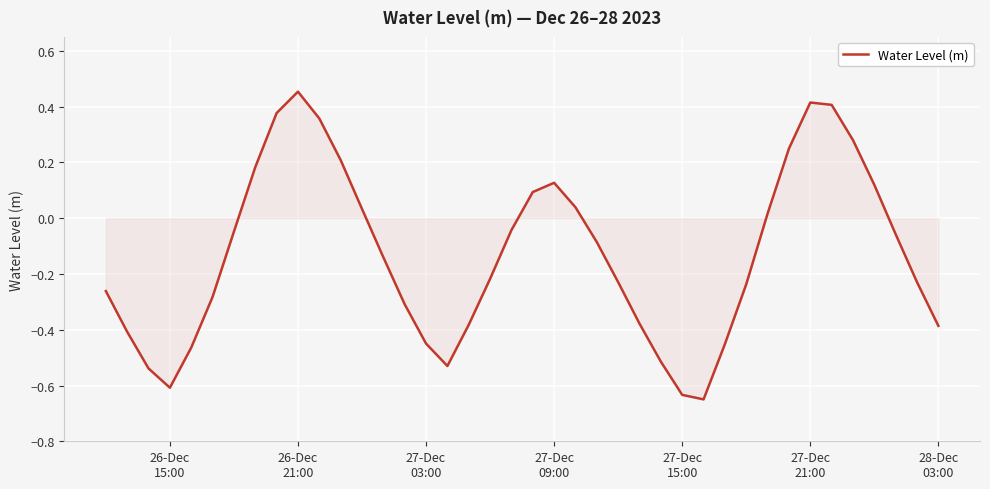

What is the difference between the maximum and minimum values?

1.1